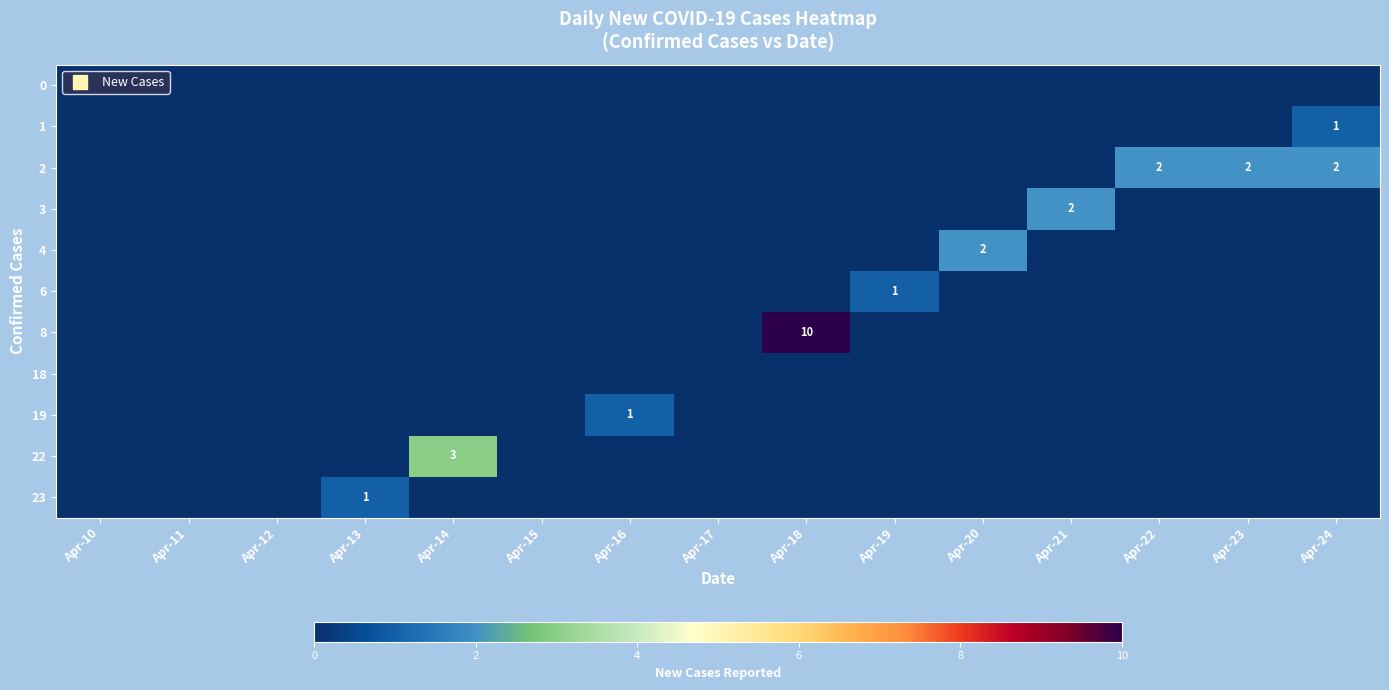

Rank the series at Apr-15 from lowest to highest value.

0, 1, 2, 3, 4, 6, 8, 18, 19, 22, 23